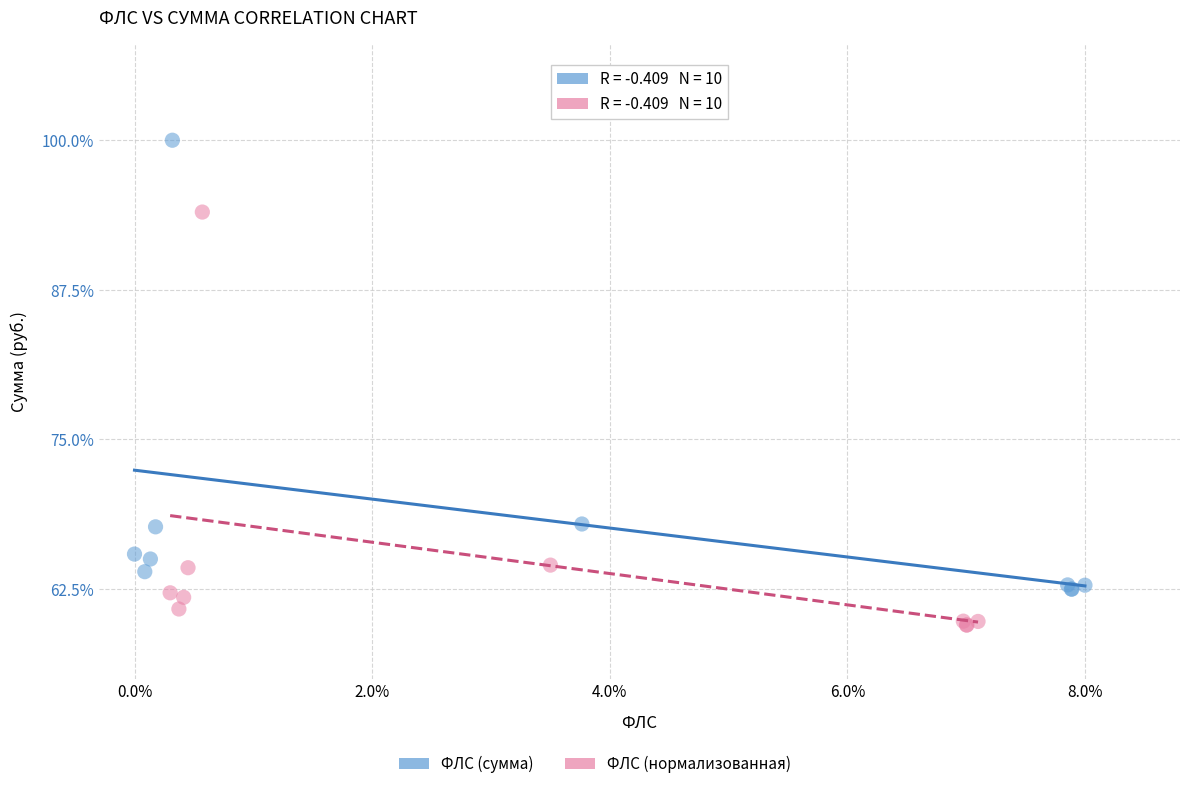

Which series reaches the maximum Y coordinate?

ФЛС (сумма)